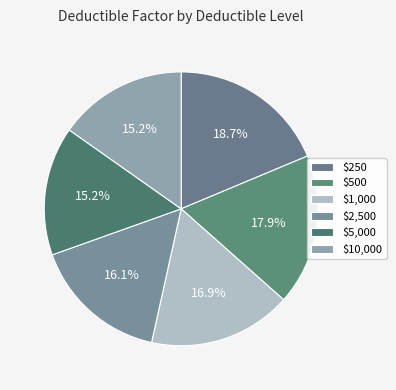

What percentage is the $2,500 slice, to the nearest percent?

16%